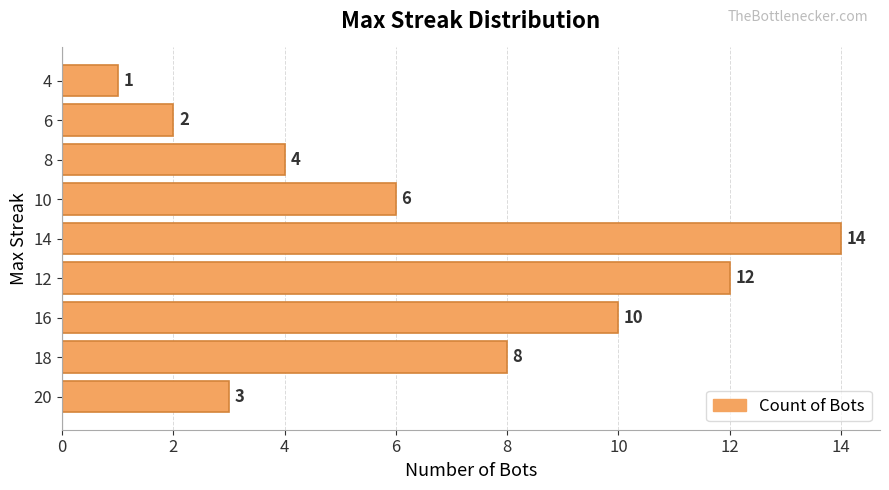

What is the difference between the maximum and minimum values?

13